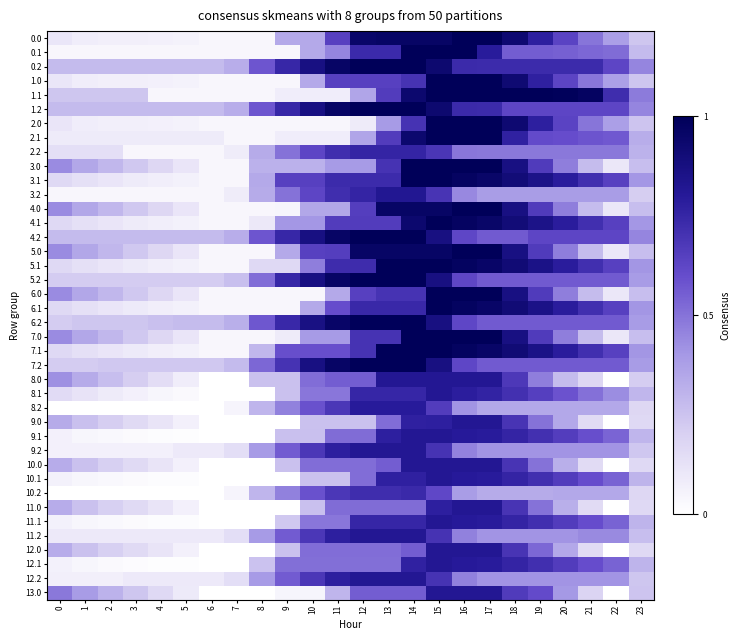

What is the total value across all series at 16?

65718.5